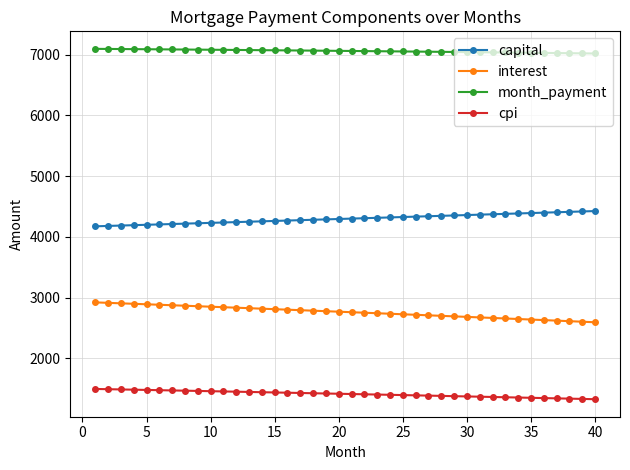

Rank the series by their average value, from lowest to highest.

cpi, interest, capital, month_payment